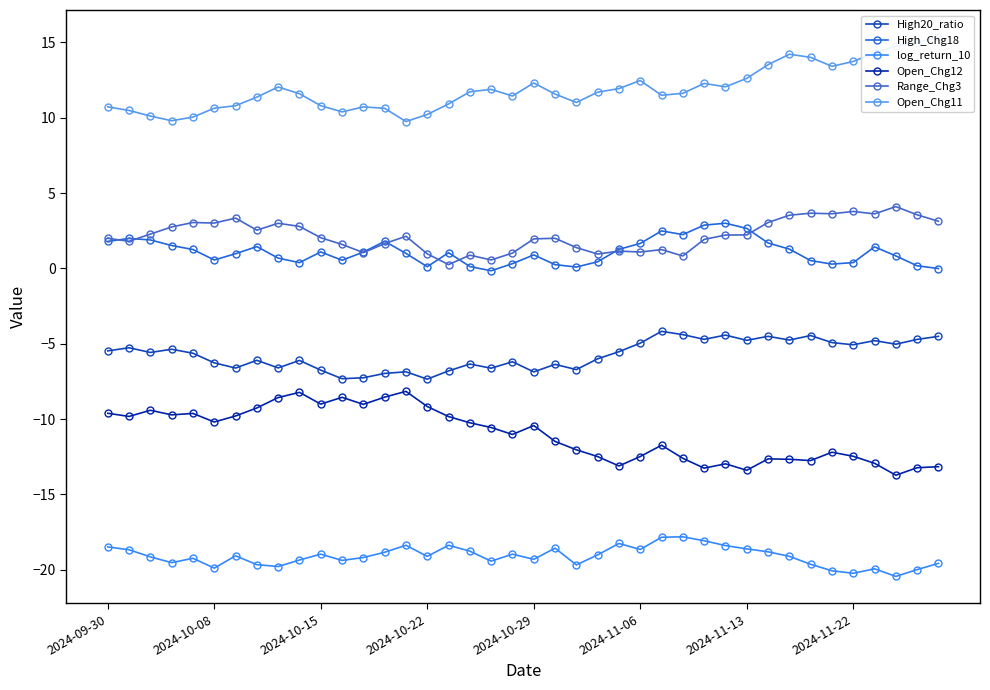

What is the maximum value shown in the chart?

15.4